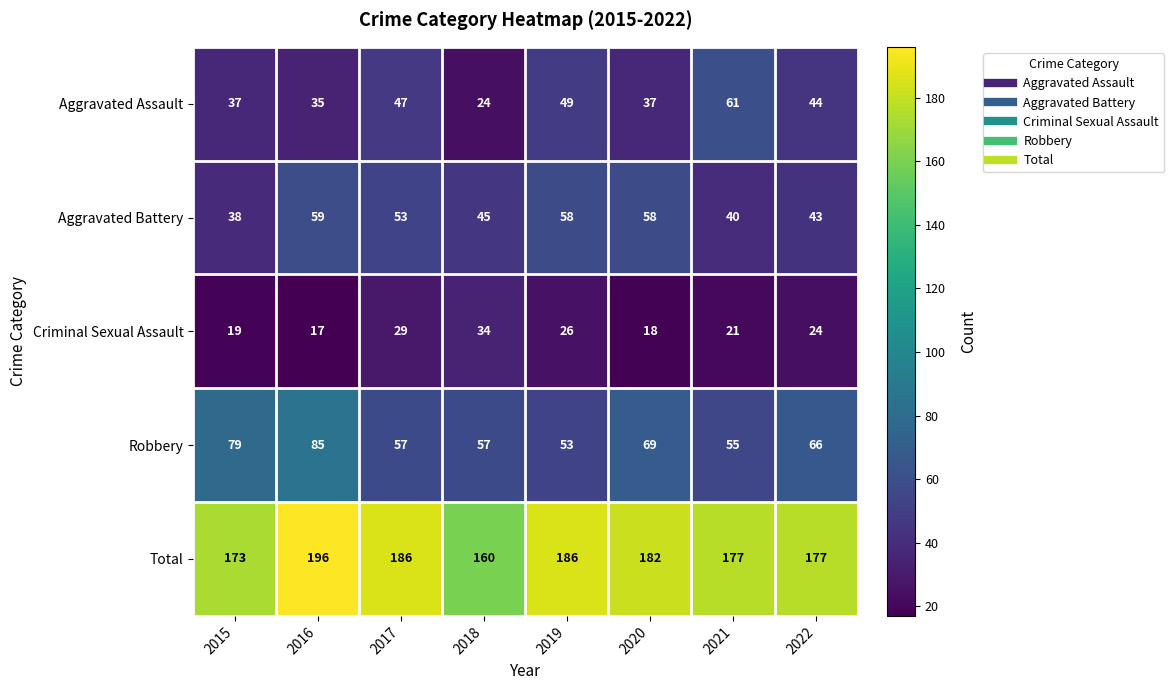

At which category is the sum across all series the highest?

2016